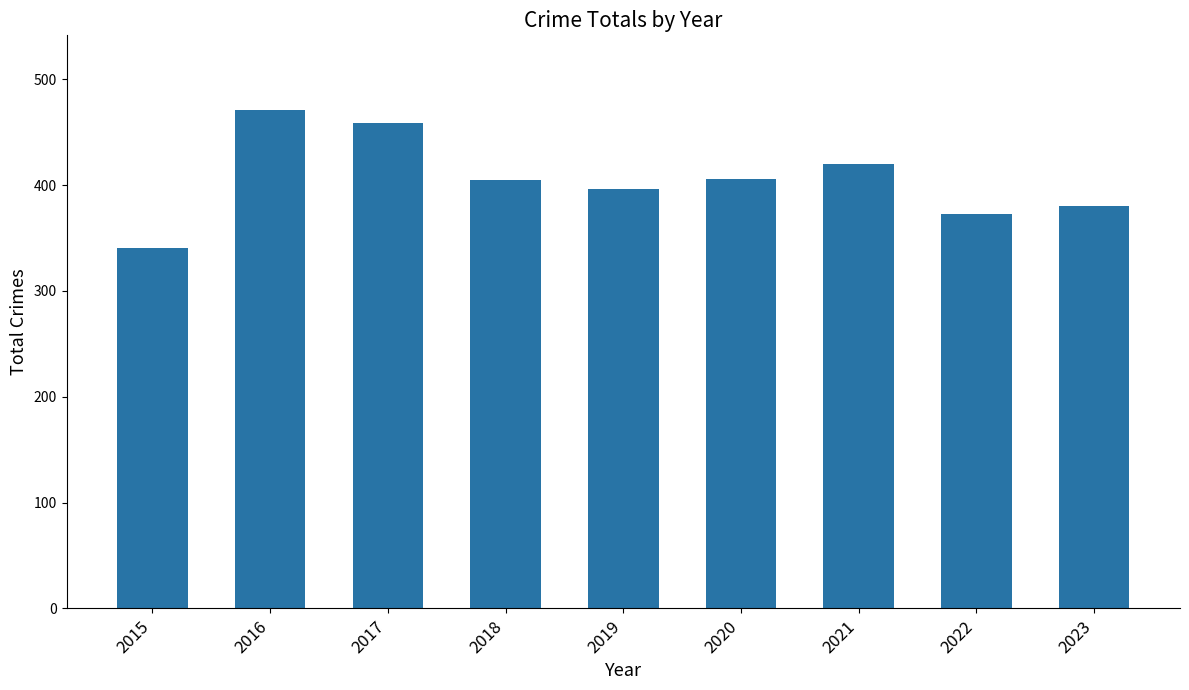

What is the value of the 6th bar from the left?

406